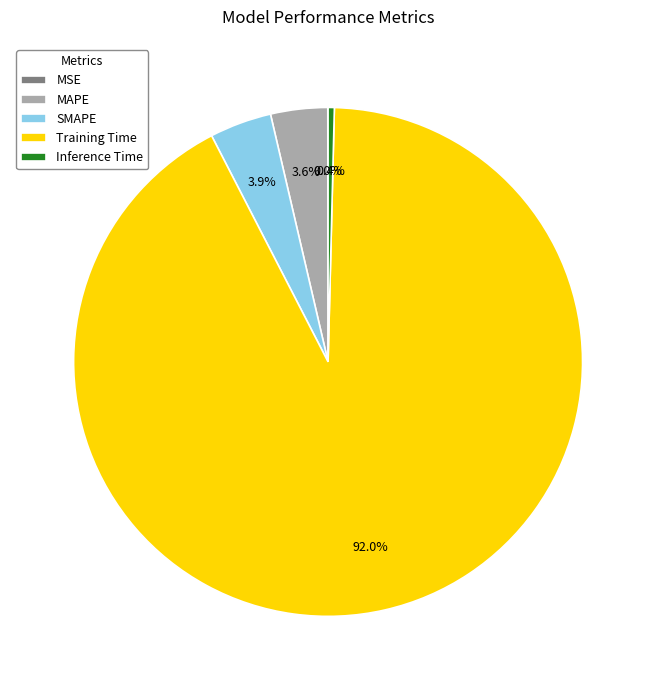

Does any single category account for the majority?

Yes